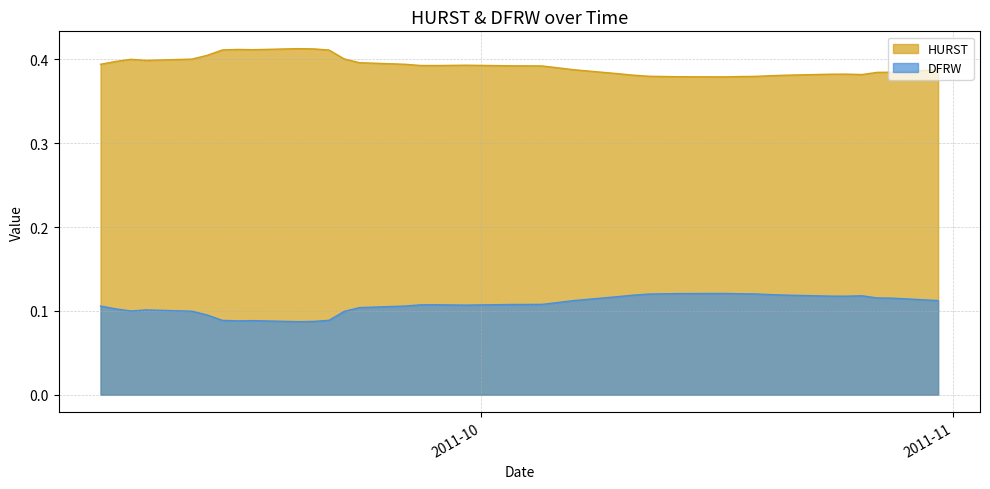

How many interior local valleys does the HURST series have?

5